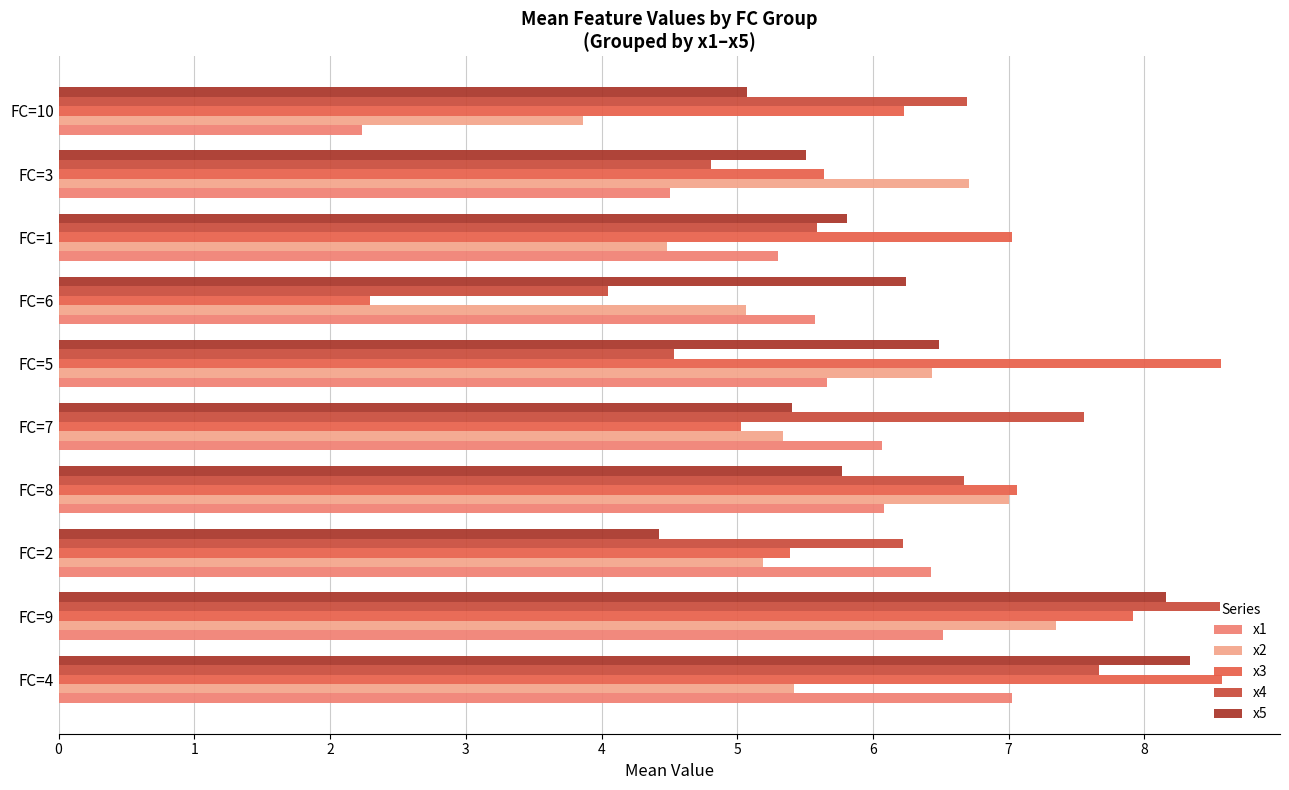

Is the value of x3 at FC=1 greater than the value of x2 at FC=2?

Yes